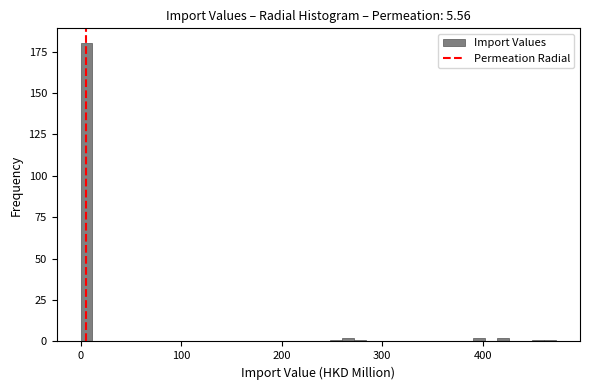

Around what value on the x-axis is the tallest bar? Give the approximate position of its centre, as read against the axis.

10